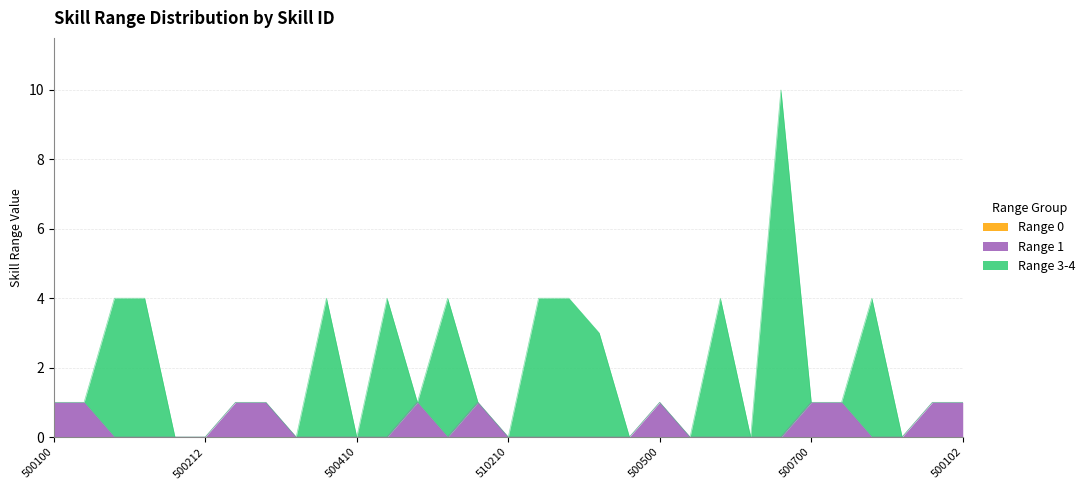

Where is Range 1 nearest to the value 0?

500200